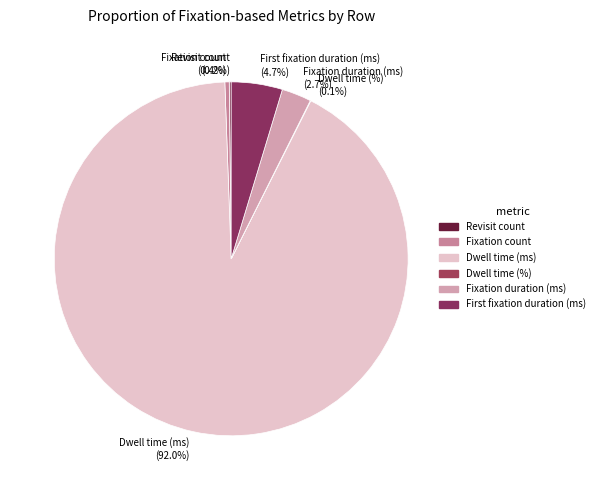

Which slice is the largest?

Dwell time (ms)